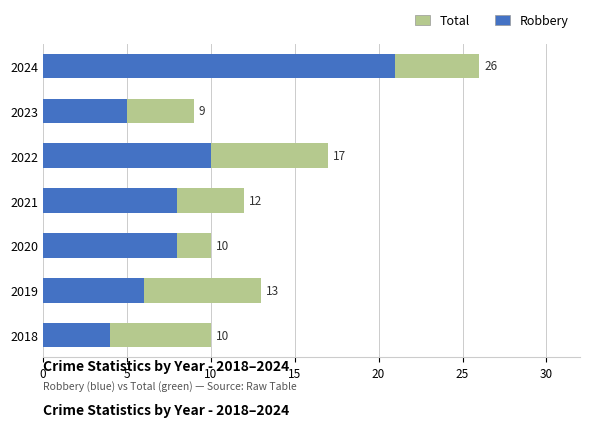

What is the difference between the maximum and minimum values in the Total series?

17